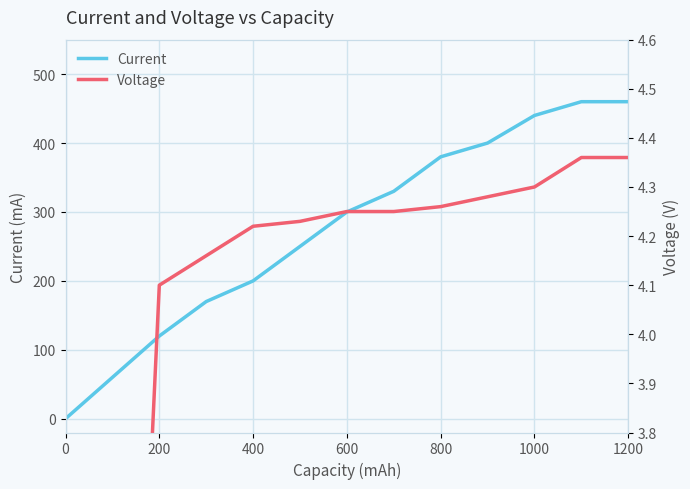

True or false: Current has a value of 380 at 800.

True